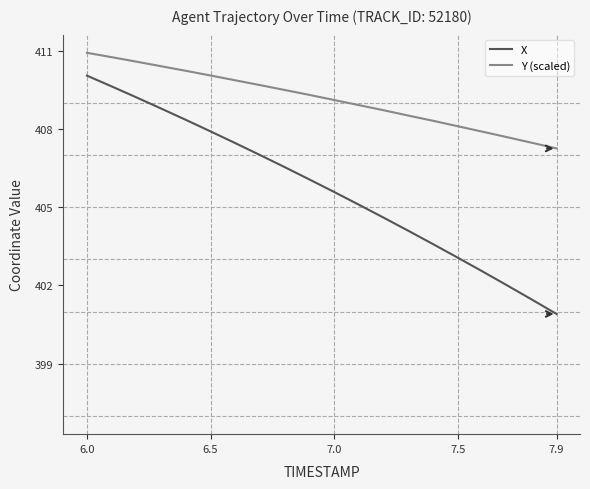

What is the difference between the maximum and minimum values in the Y (scaled) series?

3.7